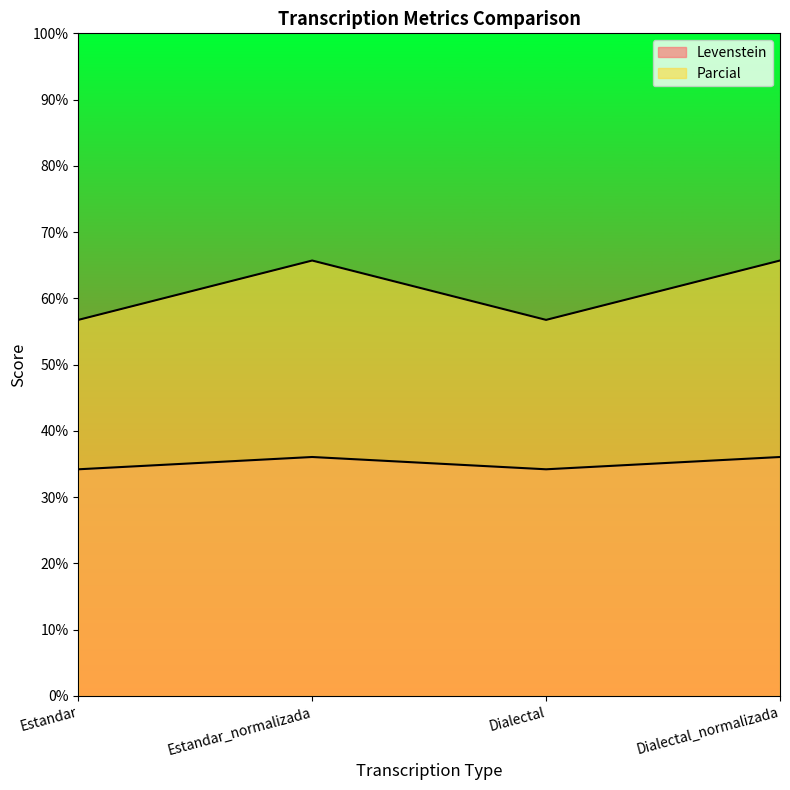

Reading left to right, what are all the values shown in this chart?

Levenstein: Estandar=56.8	Estandar_normalizada=65.7	Dialectal=56.8	Dialectal_normalizada=65.7
Parcial: Estandar=34.2	Estandar_normalizada=36.1	Dialectal=34.2	Dialectal_normalizada=36.1